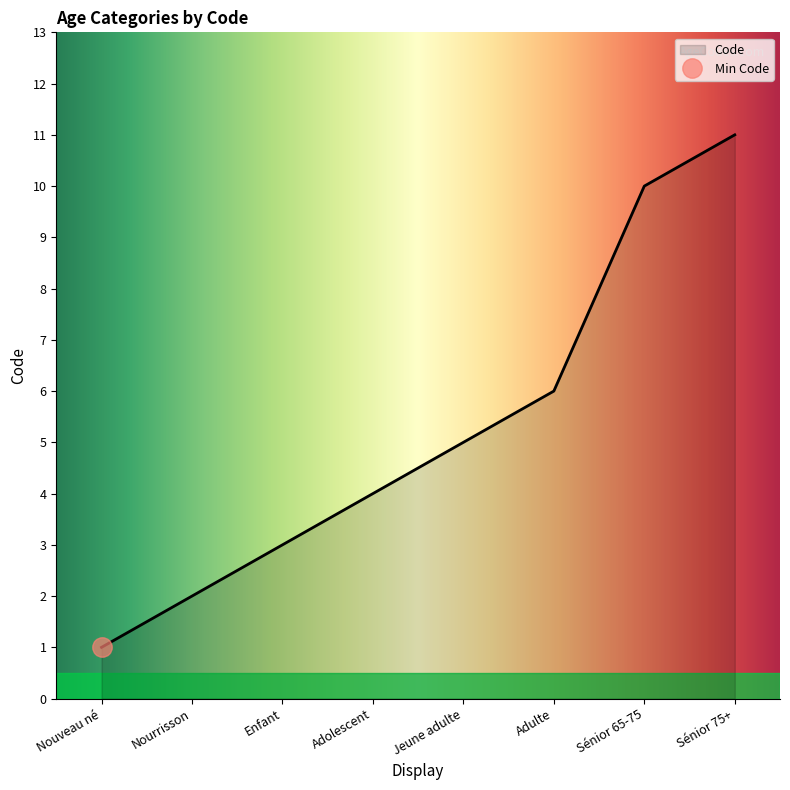

List the labels in order of value, largest first.

Sénior 75+, Sénior 65-75, Adulte, Jeune adulte, Adolescent, Enfant, Nourrisson, Nouveau né